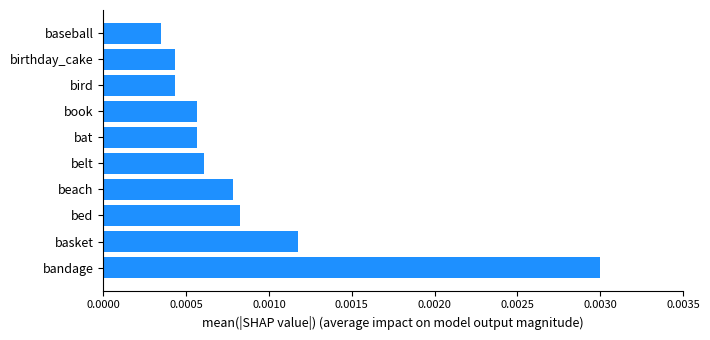

Are the bars horizontal?

Yes